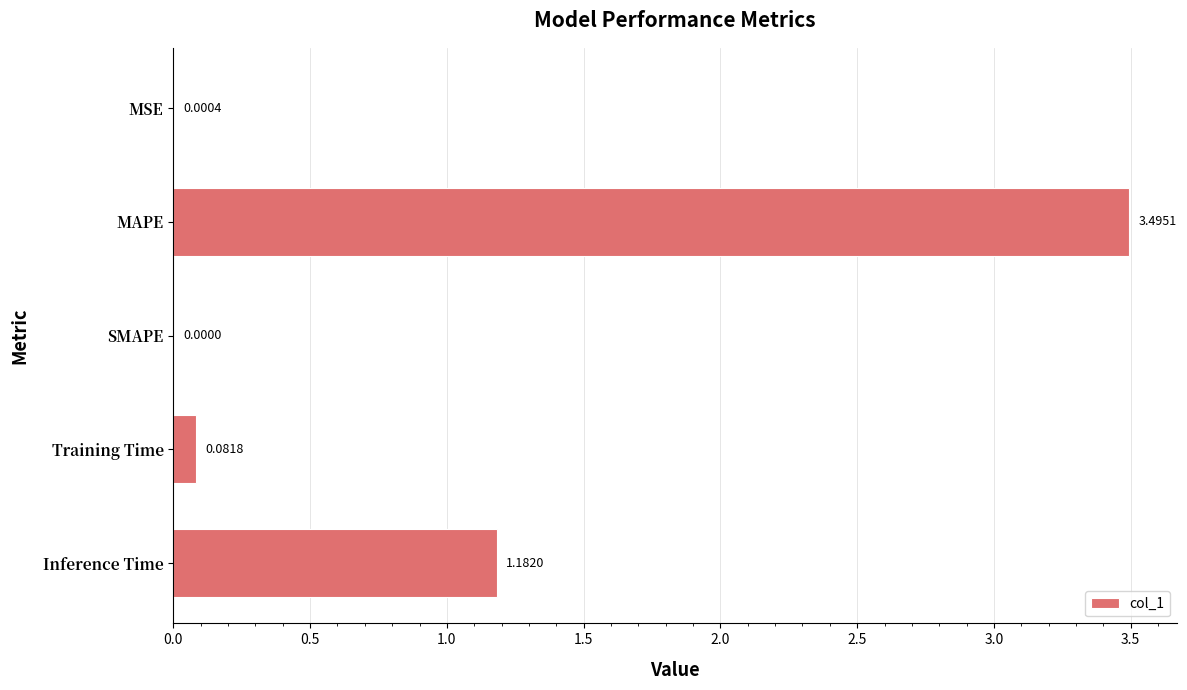

Count the number of categories in the chart.

5